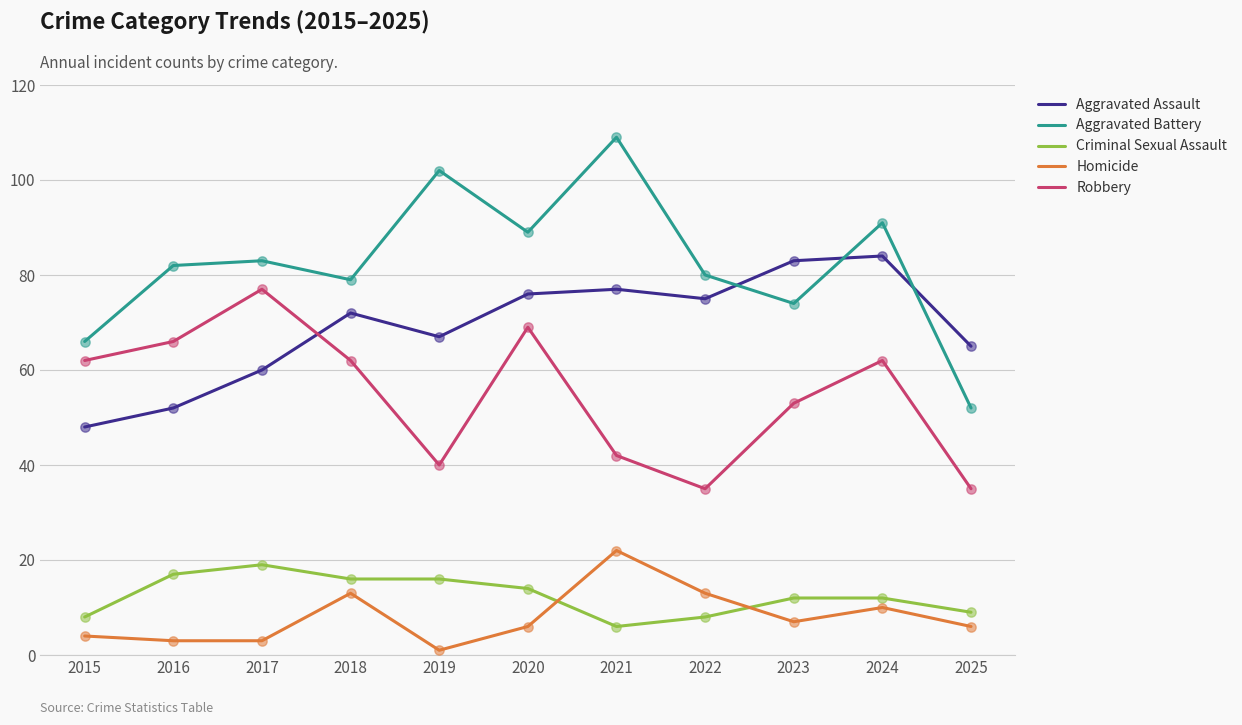

Which series has the largest total across all categories?

Aggravated Battery